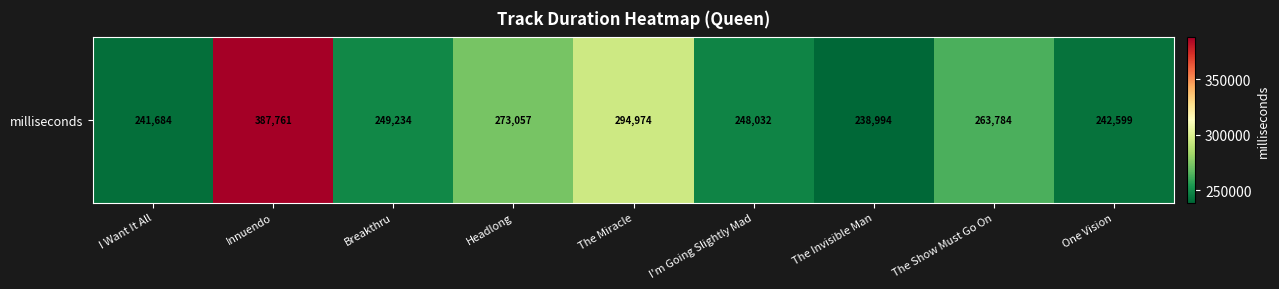

What is the smallest value displayed?

238994